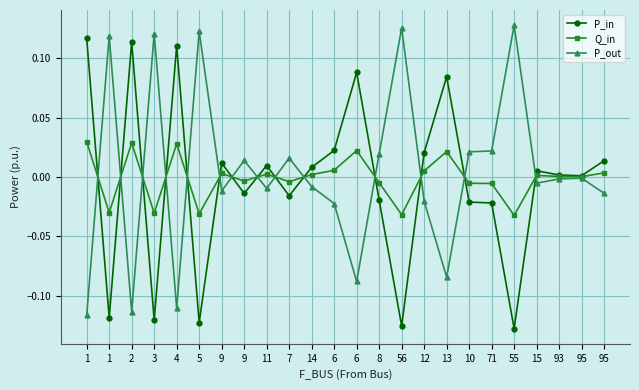

In Q_in, how many points are lower than both neighbors (excluding endpoints)?

8